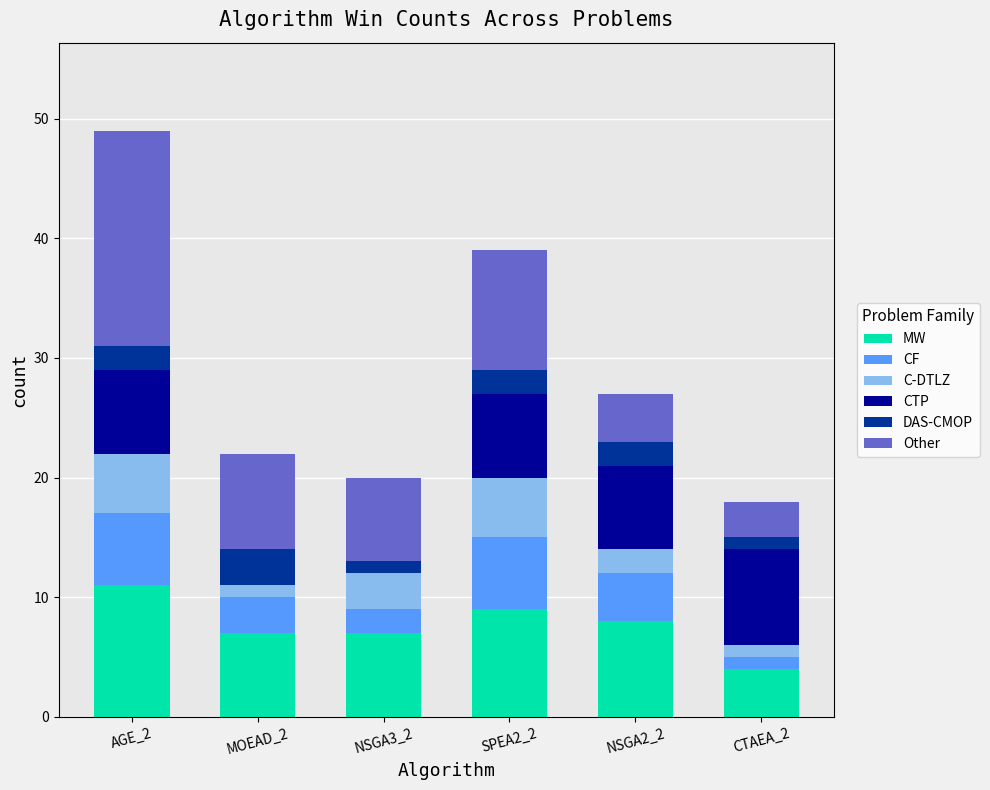

Is it true that MW equals 1 at NSGA3_2?

False